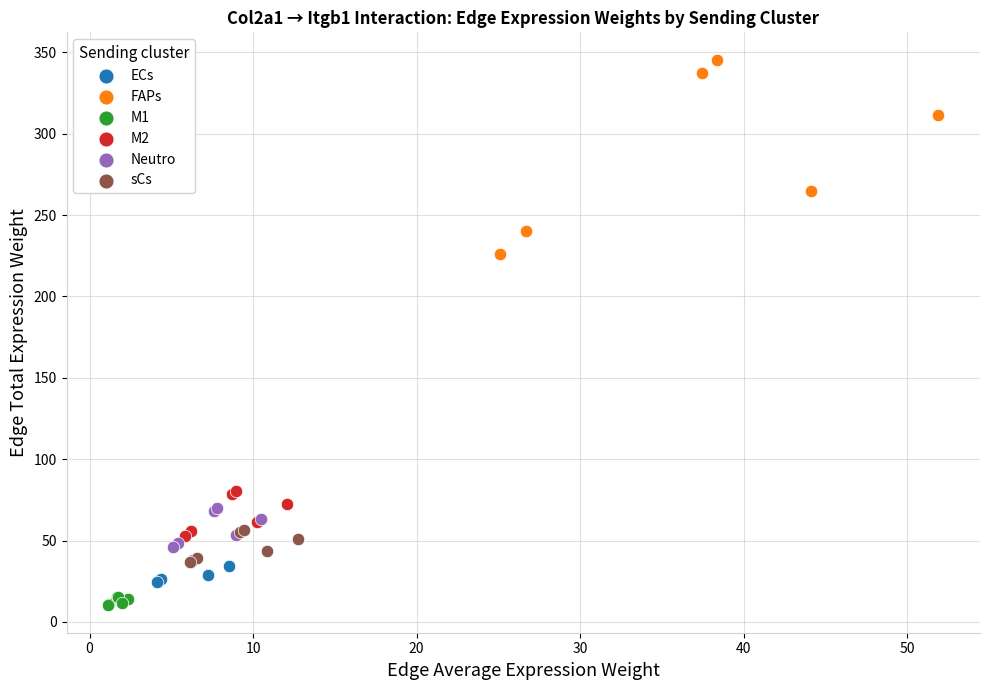

Which series reaches the minimum Y coordinate?

M1